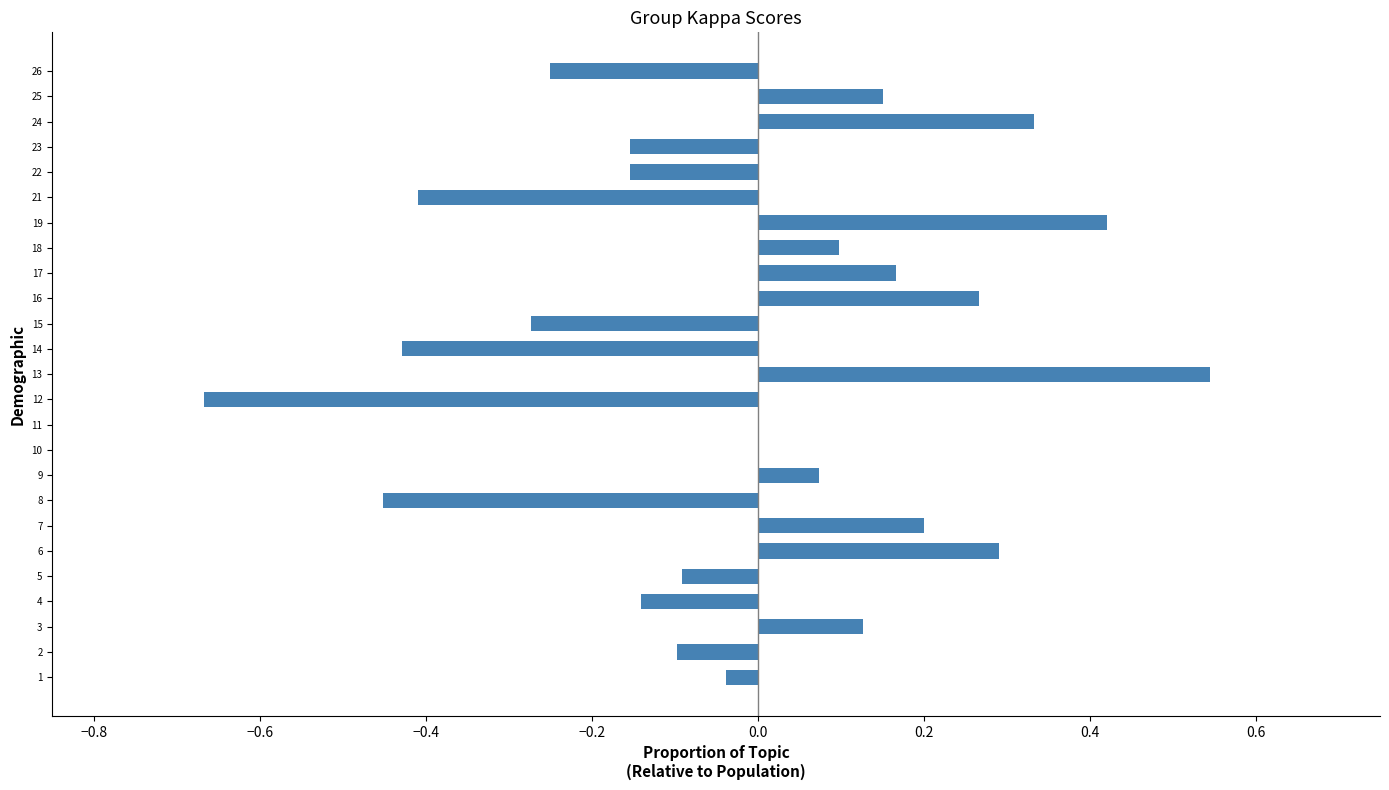

The value at 10 is 0.0. True or false?

True